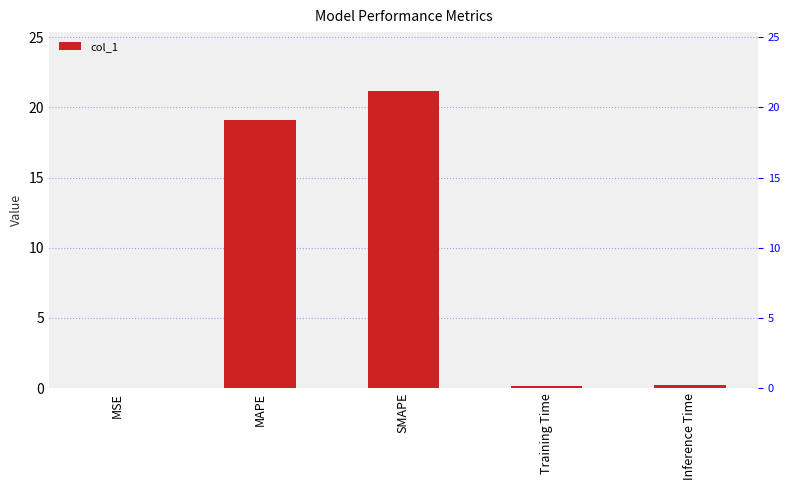

Where is the data nearest to the value 10?

MAPE